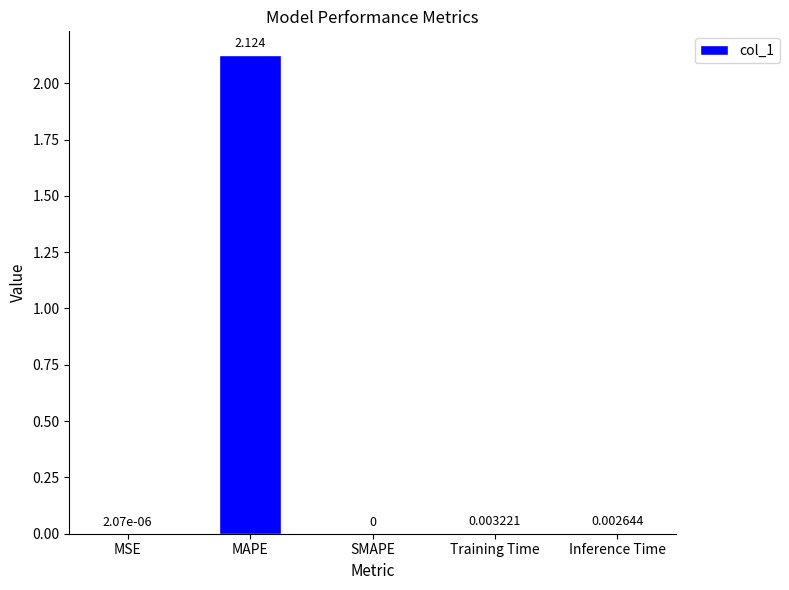

At which category does the chart reach its peak across all series?

MAPE